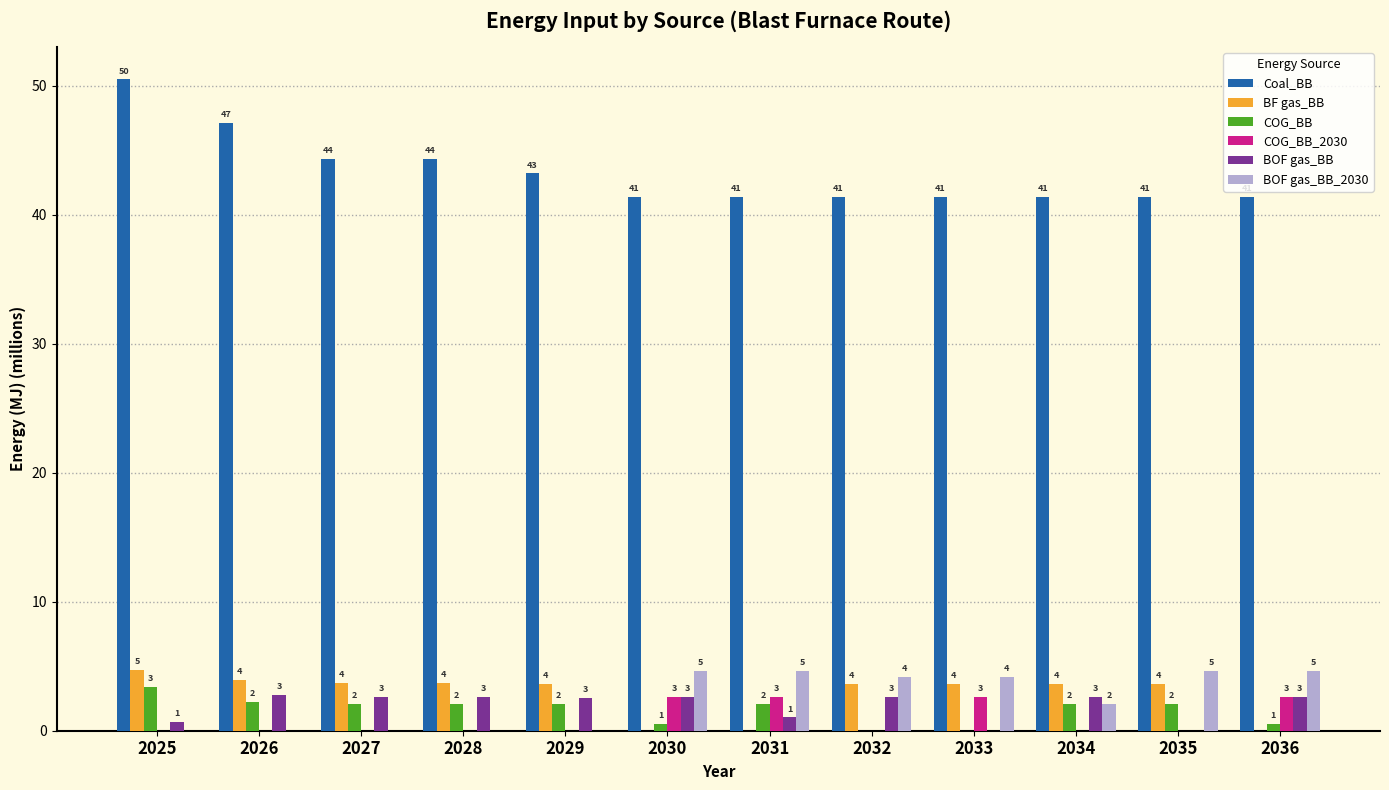

What are all the series names shown in the legend?

Coal_BB, BF gas_BB, COG_BB, COG_BB_2030, BOF gas_BB, BOF gas_BB_2030